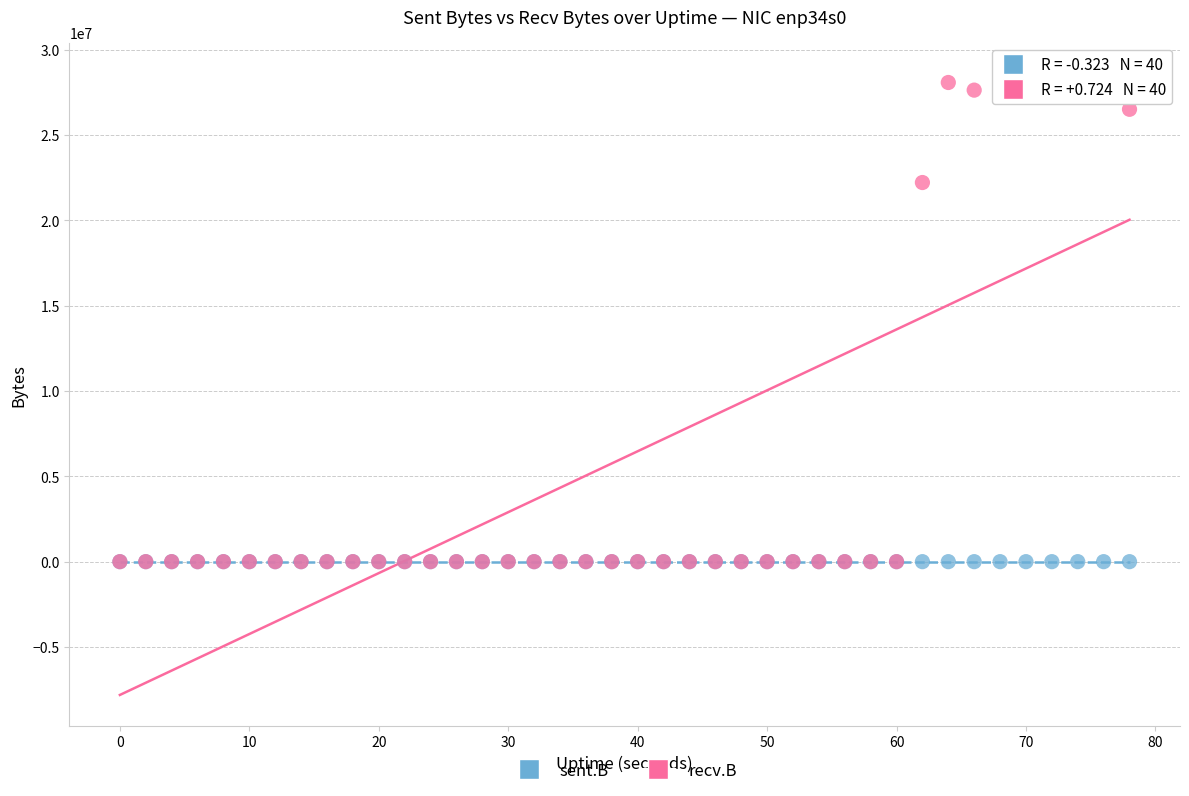

Across all series, what Y value is closest to 14300684?

22226239